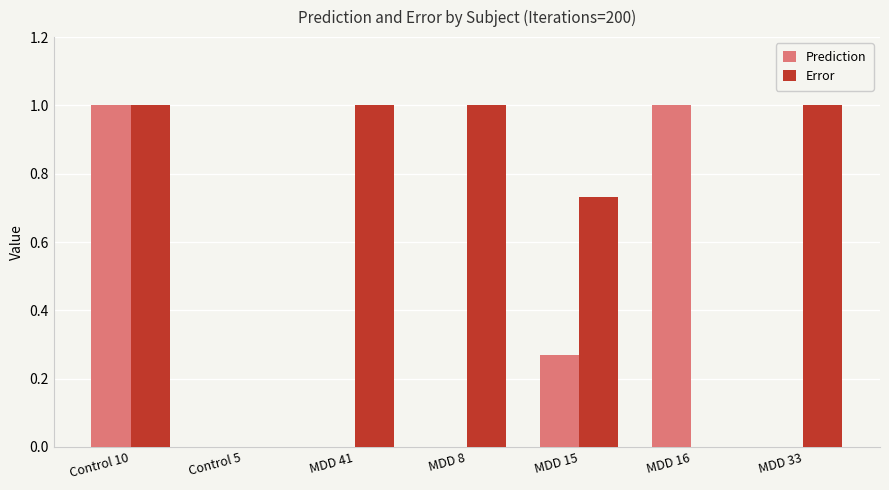

Which series has the largest total across all categories?

Error